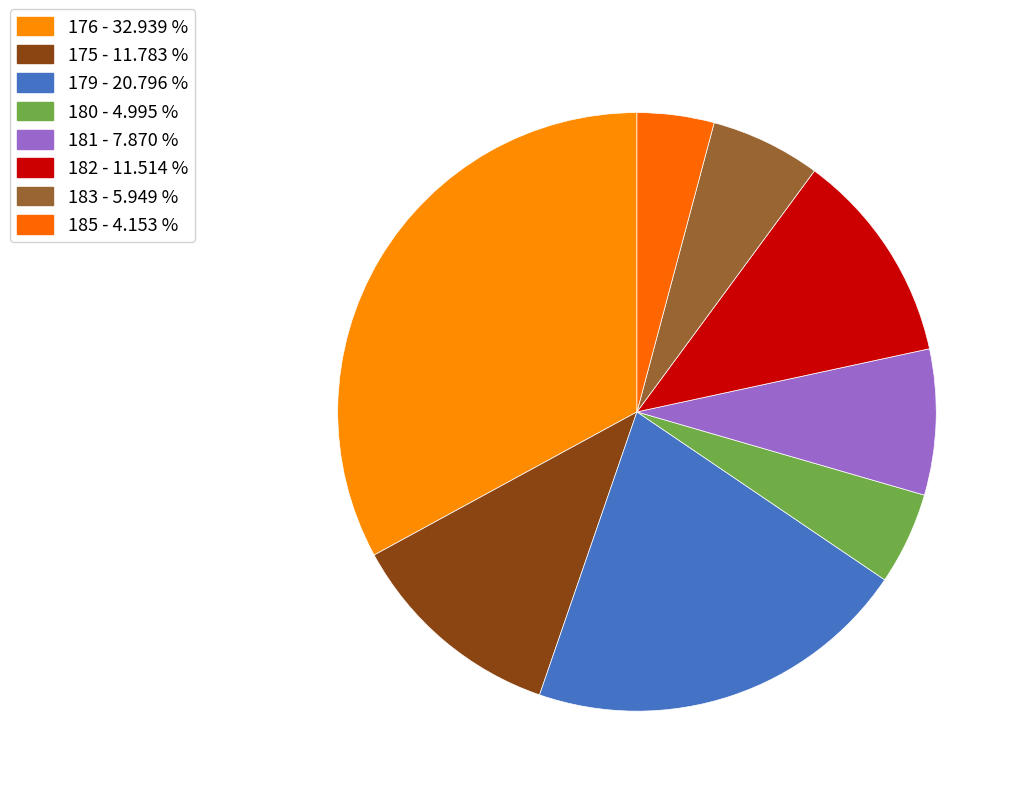

How many segments does this pie chart have?

8